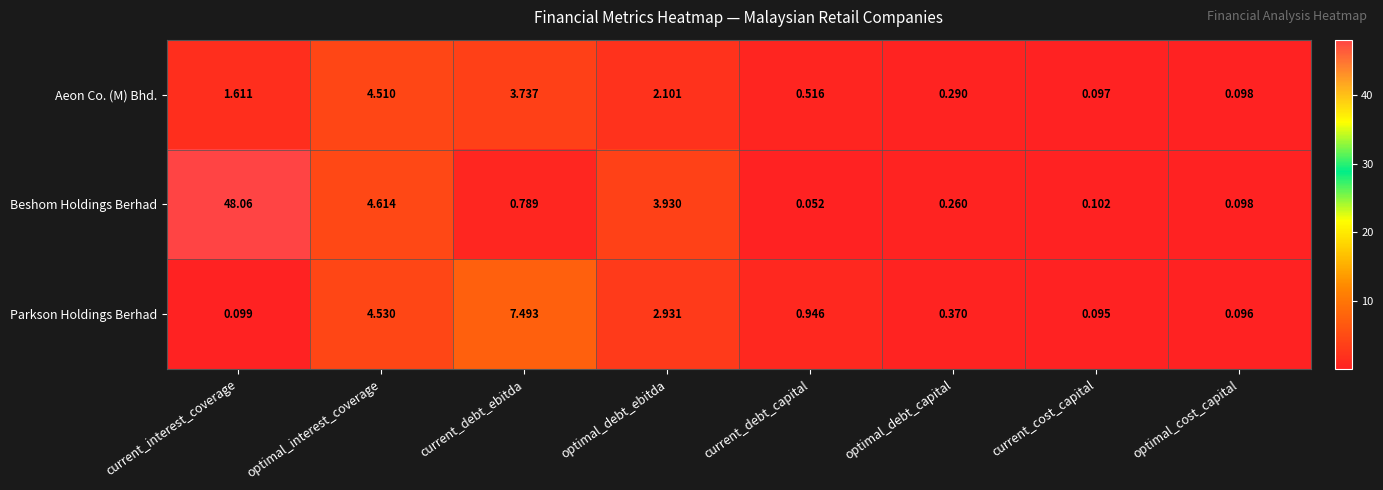

Which series has the largest total across all categories?

Beshom Holdings Berhad